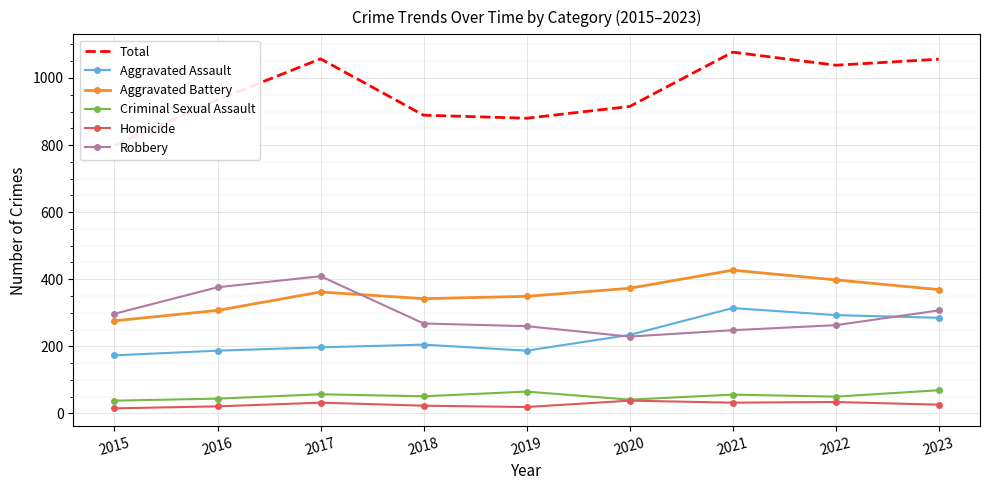

Which category has the lowest value in the Total series?

2015